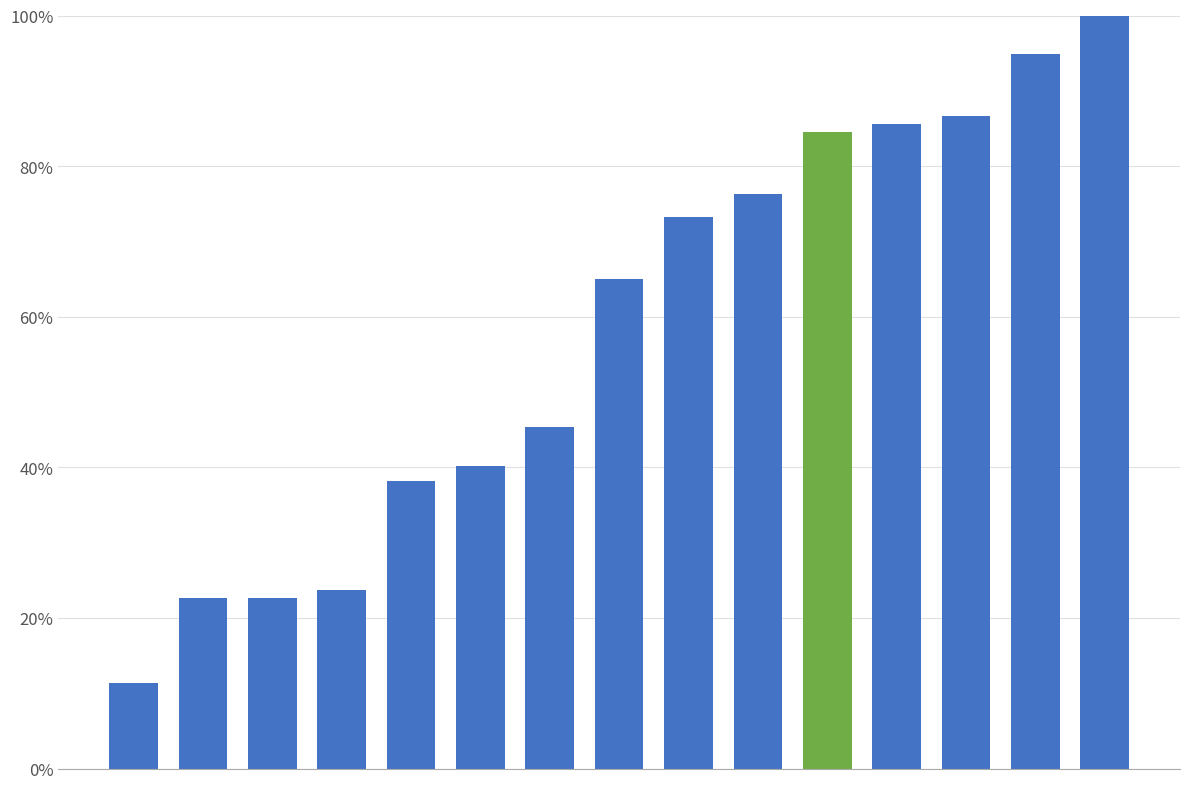

Count the number of data series in this chart.

1